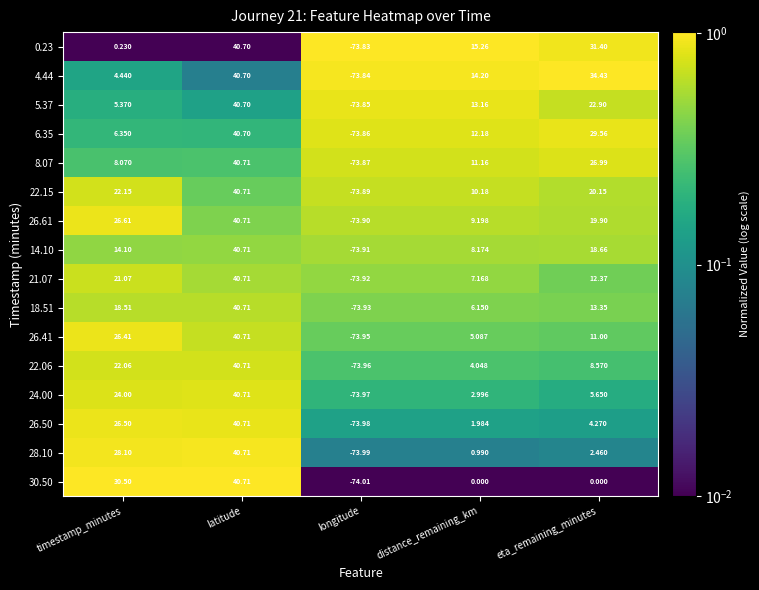

Where is 28.10 nearest to the value -16?

distance_remaining_km